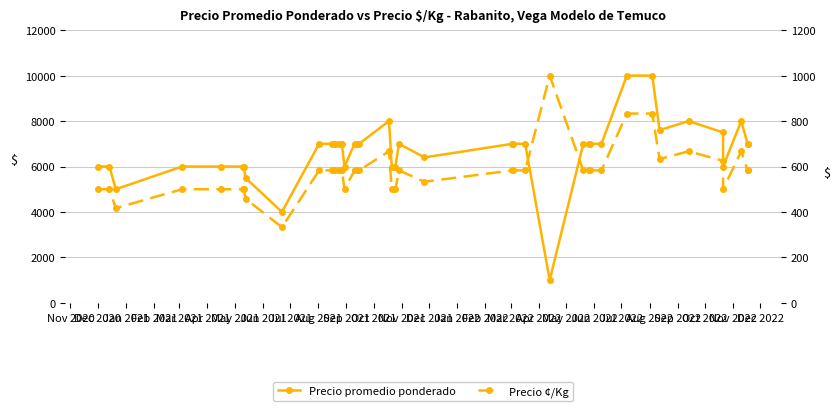

True or false: Precio ¢/Kg has more than 1 interior local peaks.

True